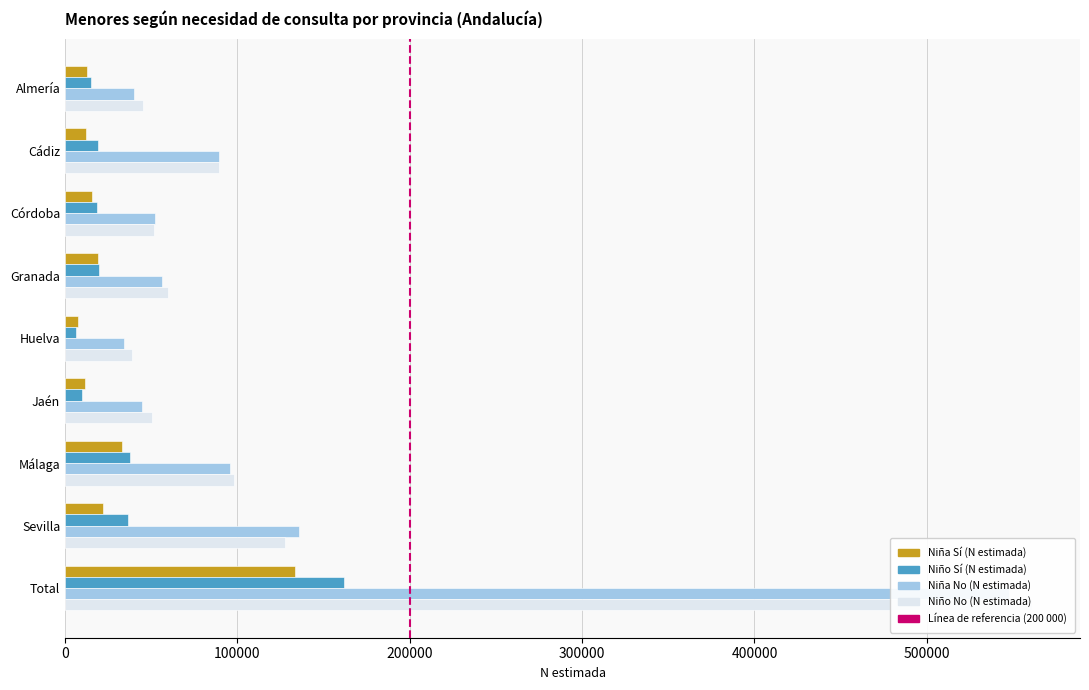

How many data points in Niño Sí (N estimada) are above 19228?

4